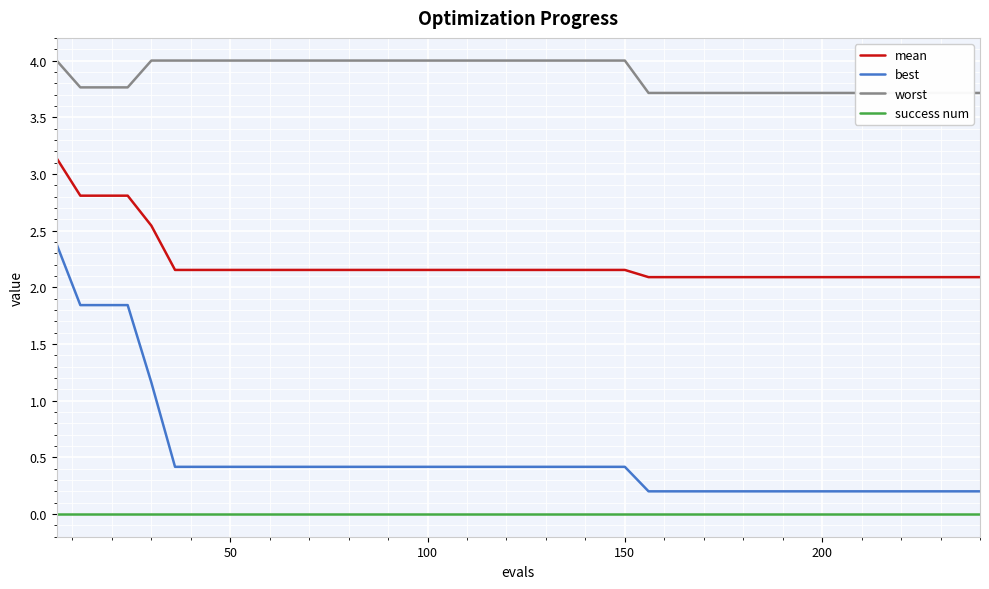

True or false: best and mean intersect in this chart.

False